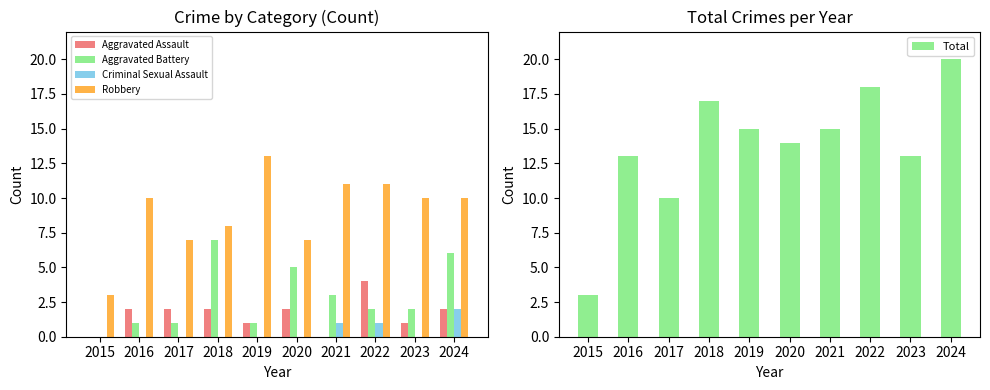

What is the difference between the maximum and minimum values in the Total series?

17